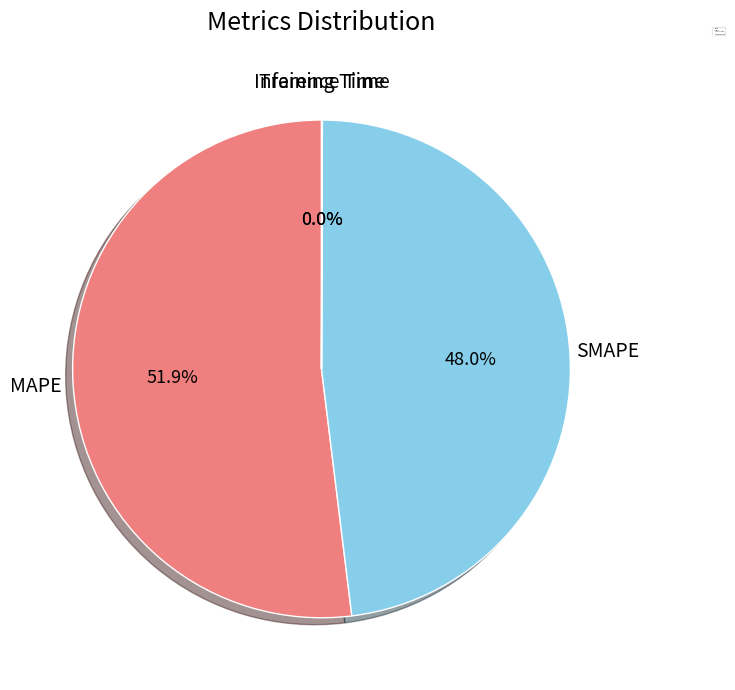

Is there a majority slice in this chart?

Yes